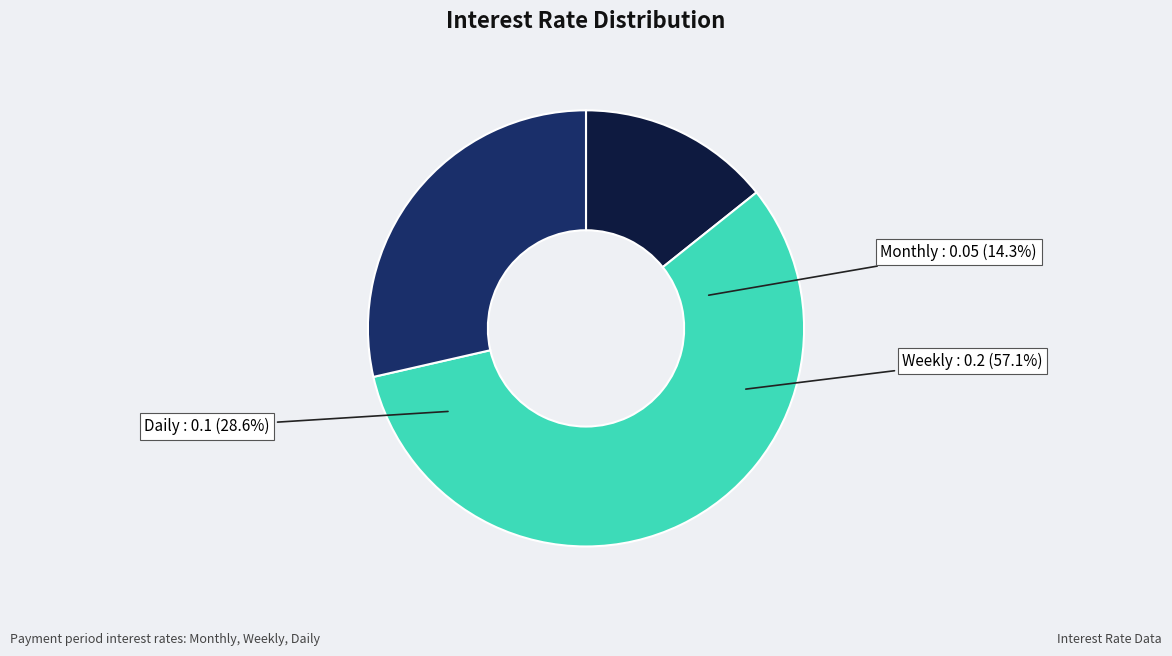

Which category accounts for the majority?

Weekly